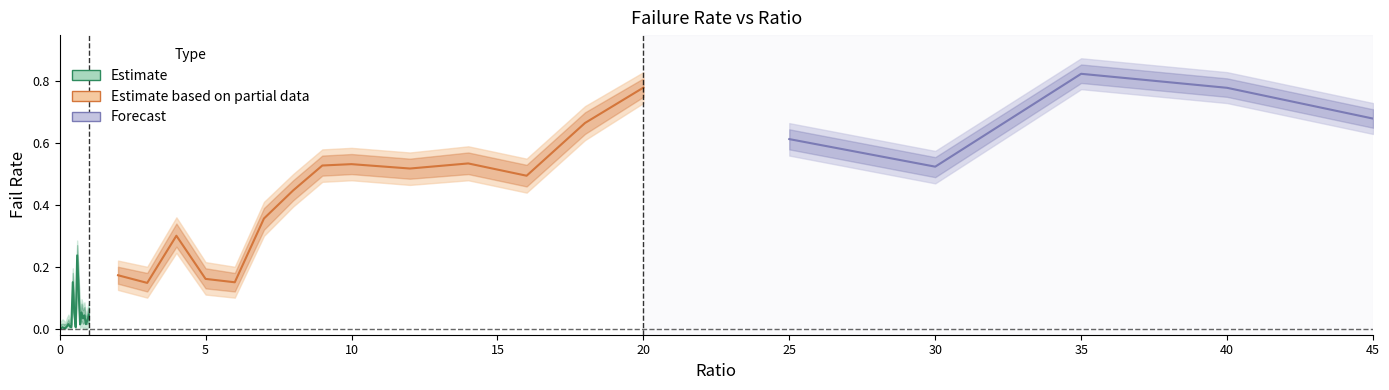

What is the total value across all series at 0.3?

0.1